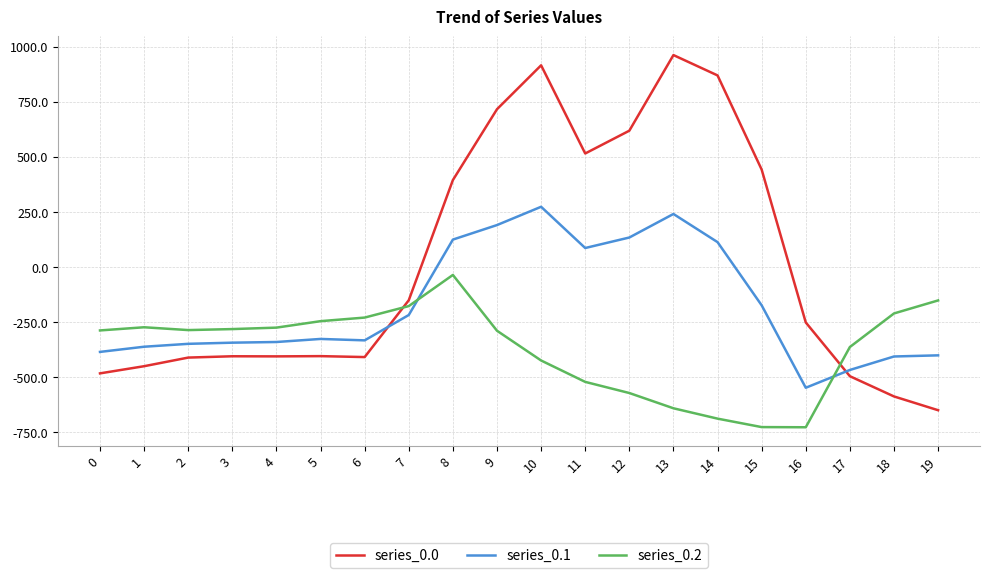

At which category is the sum across all series the highest?

10